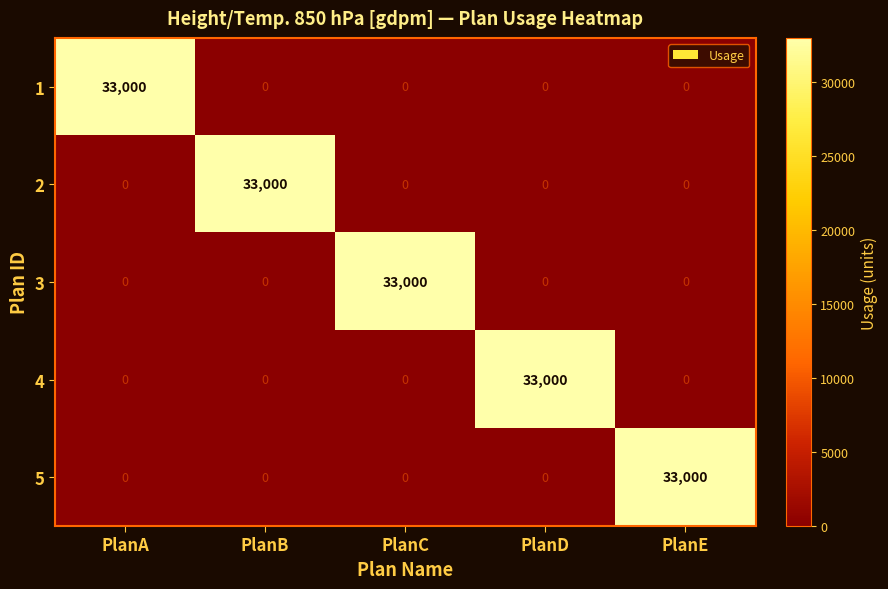

Reading right to left, list all the values displayed in this chart.

1: PlanE=0	PlanD=0	PlanC=0	PlanB=0	PlanA=33000
2: PlanE=0	PlanD=0	PlanC=0	PlanB=33000	PlanA=0
3: PlanE=0	PlanD=0	PlanC=33000	PlanB=0	PlanA=0
4: PlanE=0	PlanD=33000	PlanC=0	PlanB=0	PlanA=0
5: PlanE=33000	PlanD=0	PlanC=0	PlanB=0	PlanA=0